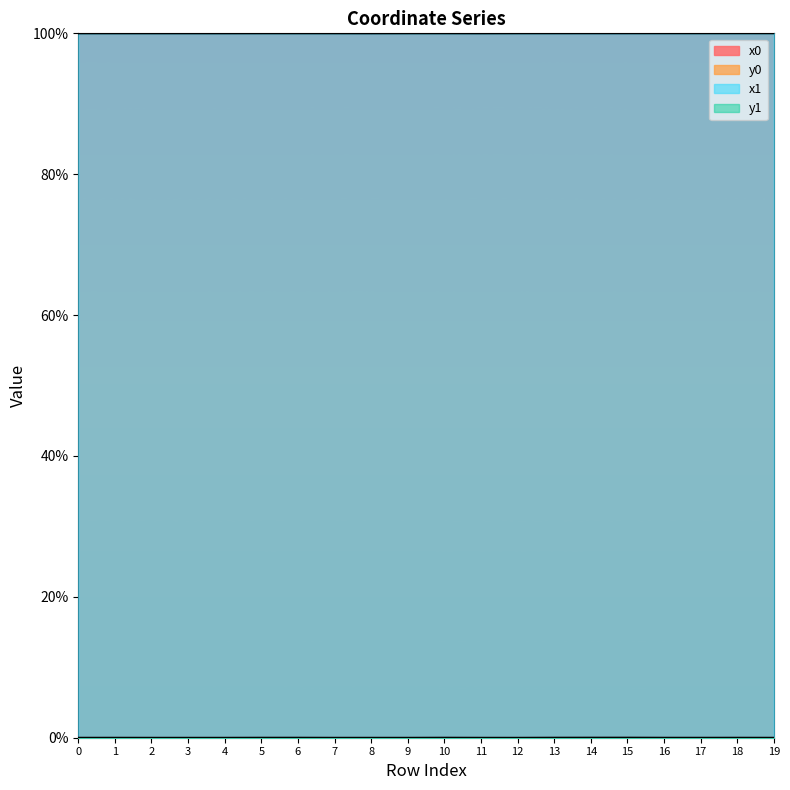

True or false: y1 and x0 intersect in this chart.

False